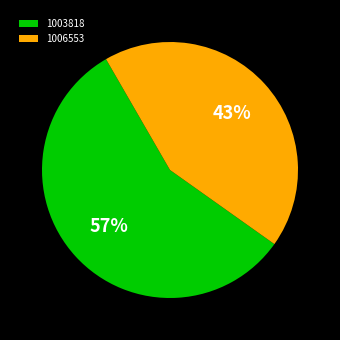

Approximately how many times larger is the value at 1006553 compared to 1003818?

0.8